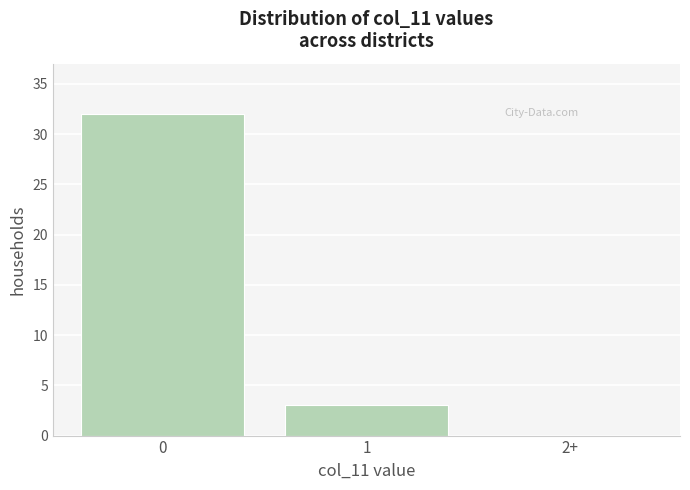

Reading left to right, list all the values displayed in this chart.

0=32	1=3	2+=0